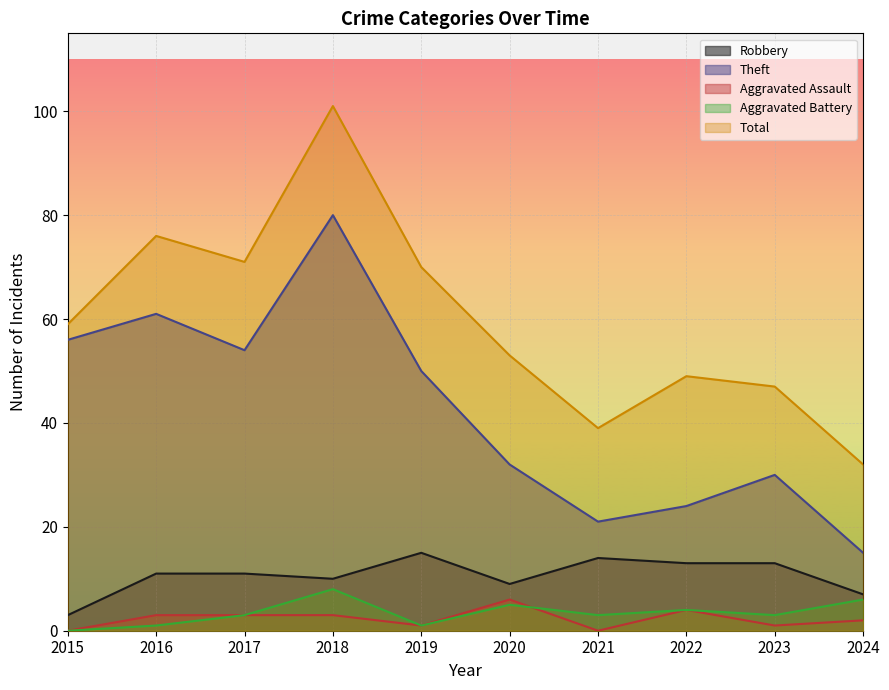

At which category is the sum across all series the highest?

2018